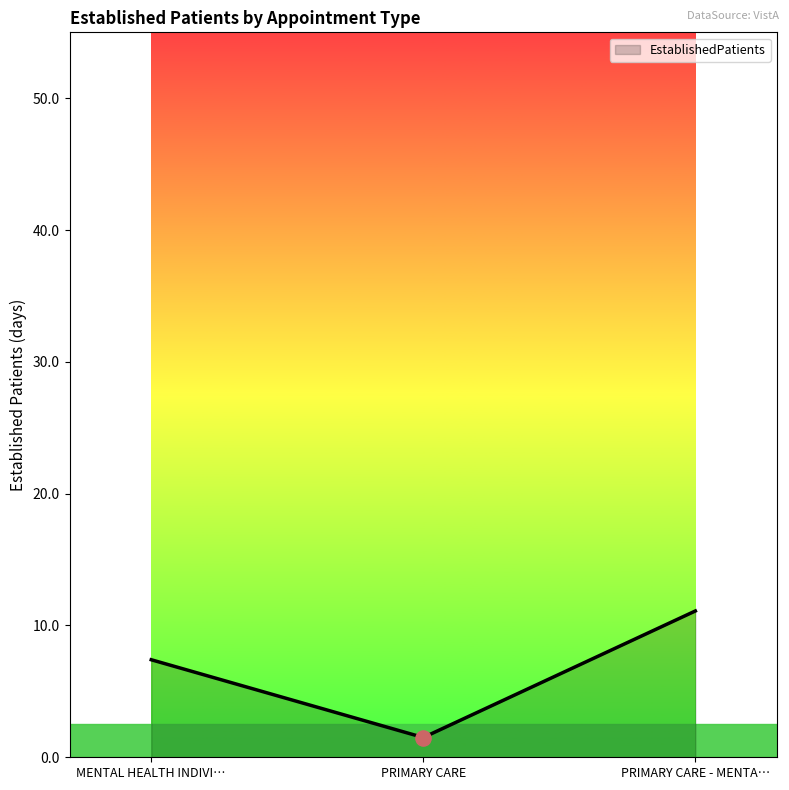

What is the change in value from PRIMARY CARE to PRIMARY CARE - MENTA…?

+9.6